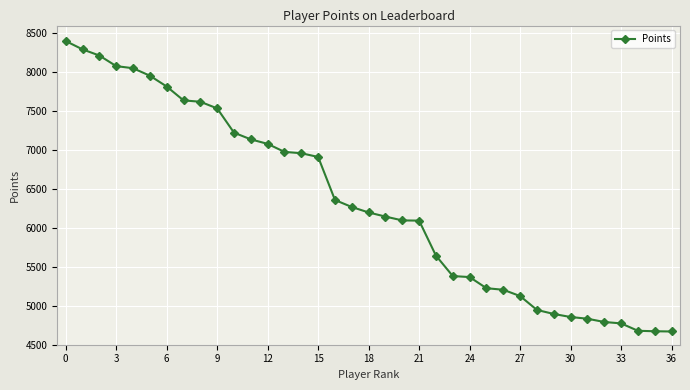

What is the greatest value displayed?

8401